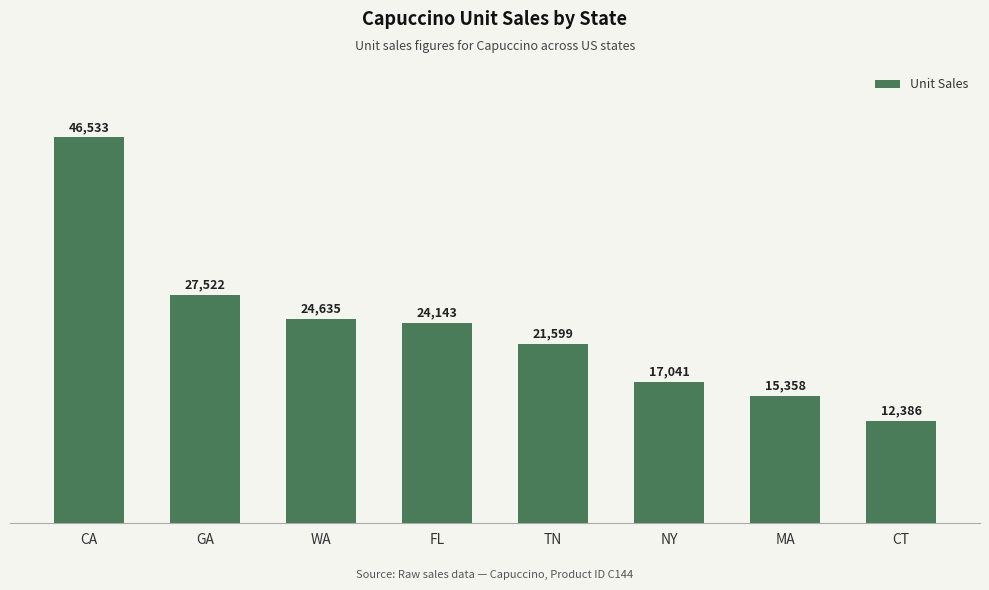

What is the sum of all values?

189217